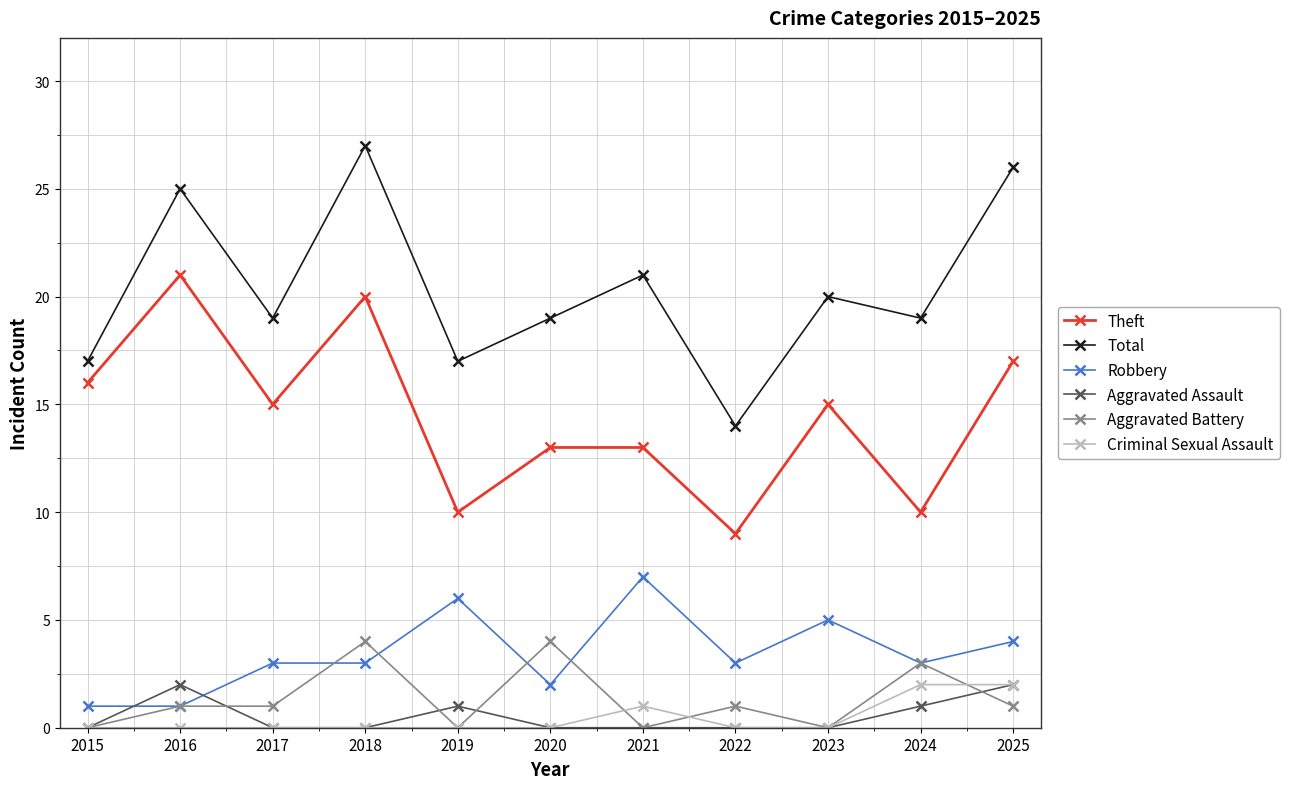

How many Criminal Sexual Assault values are between 0 and 1?

9